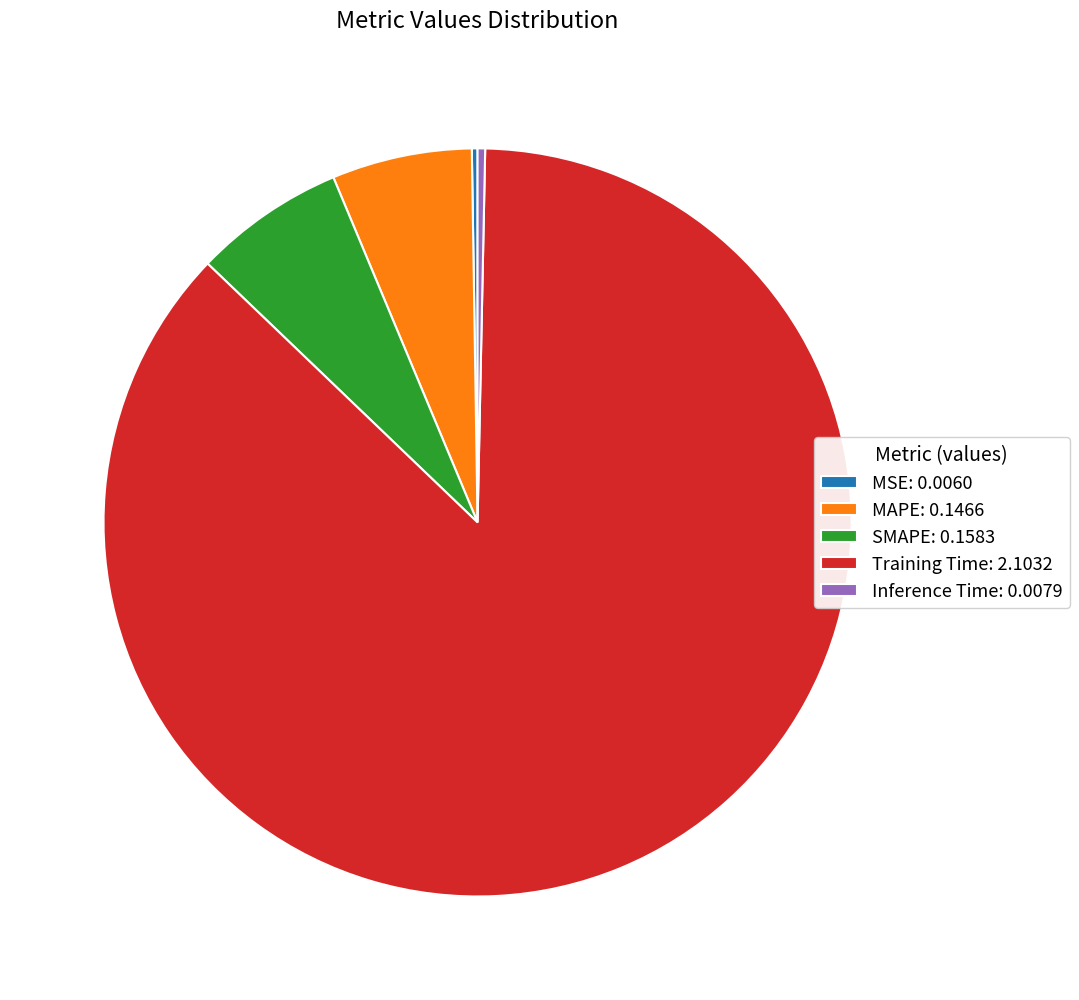

Is it true that MAPE is 1% of the pie?

False